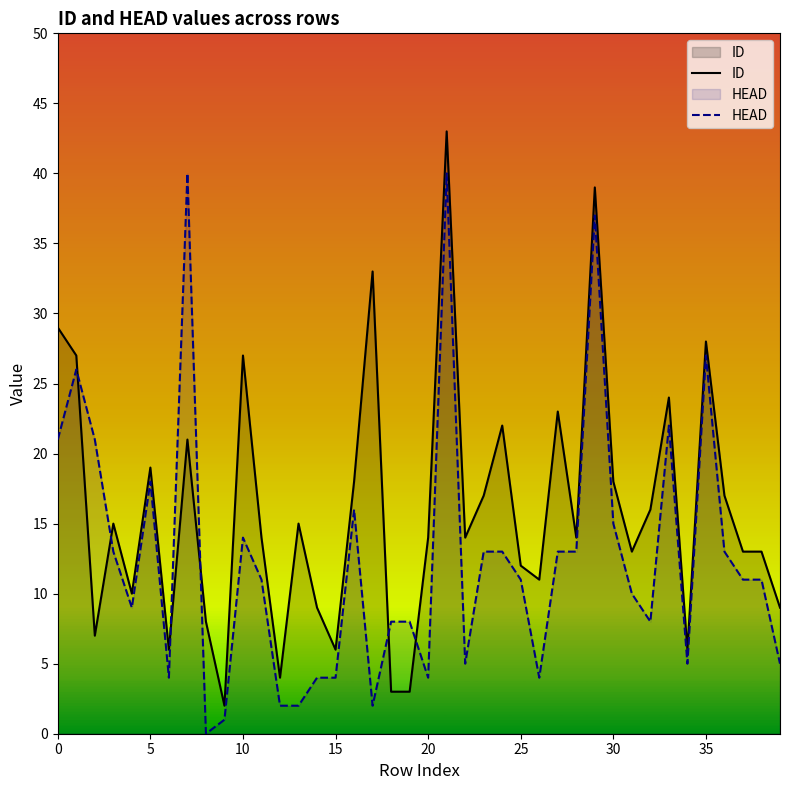

At how many categories does at least one series exceed 42?

1